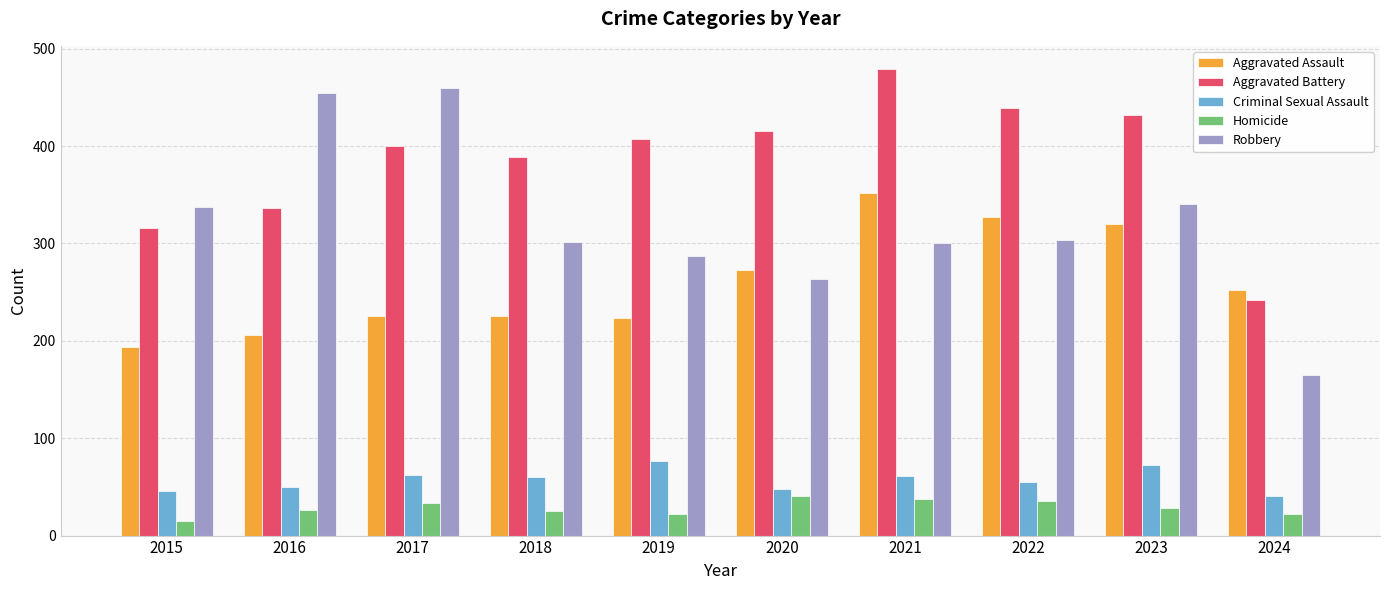

What is the highest value of the Aggravated Assault series?

352